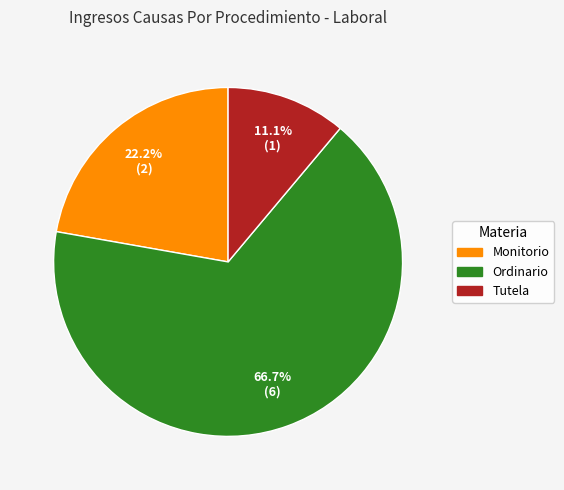

True or false: Tutela accounts for 24% of the total.

False